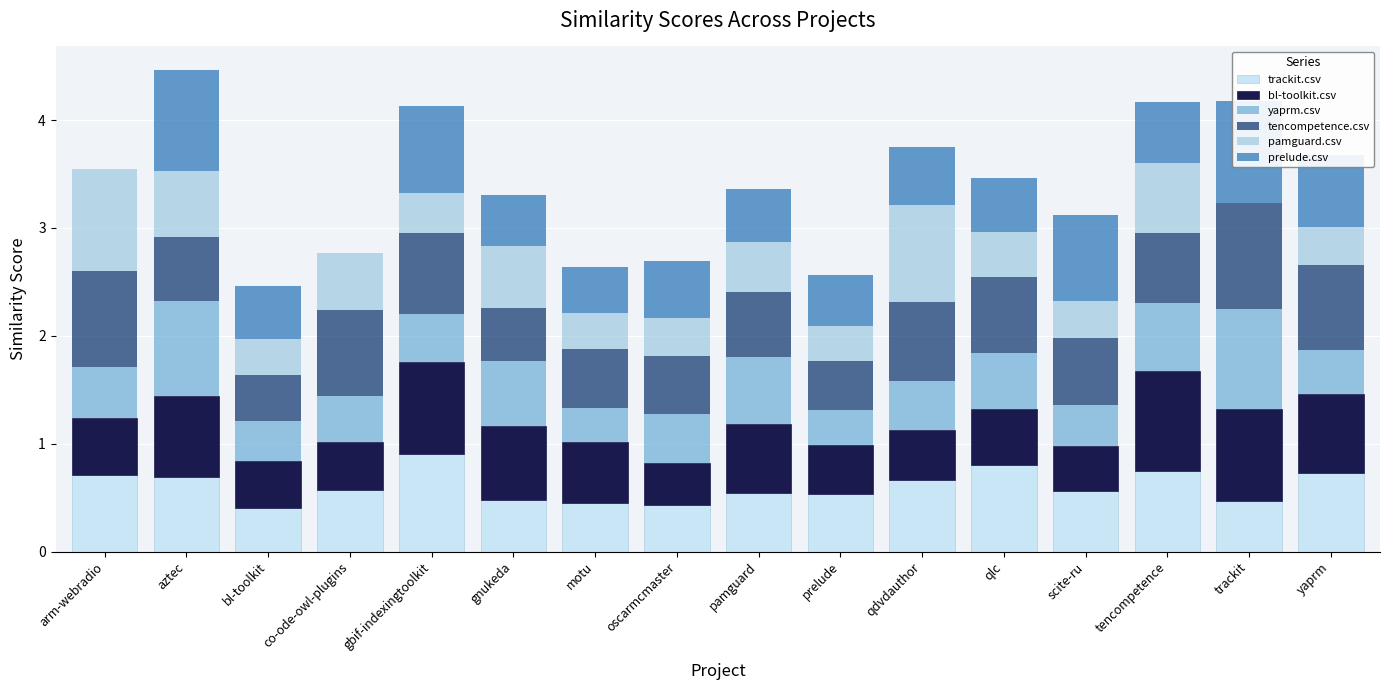

The value of tencompetence.csv at trackit is 0.7. True or false?

False